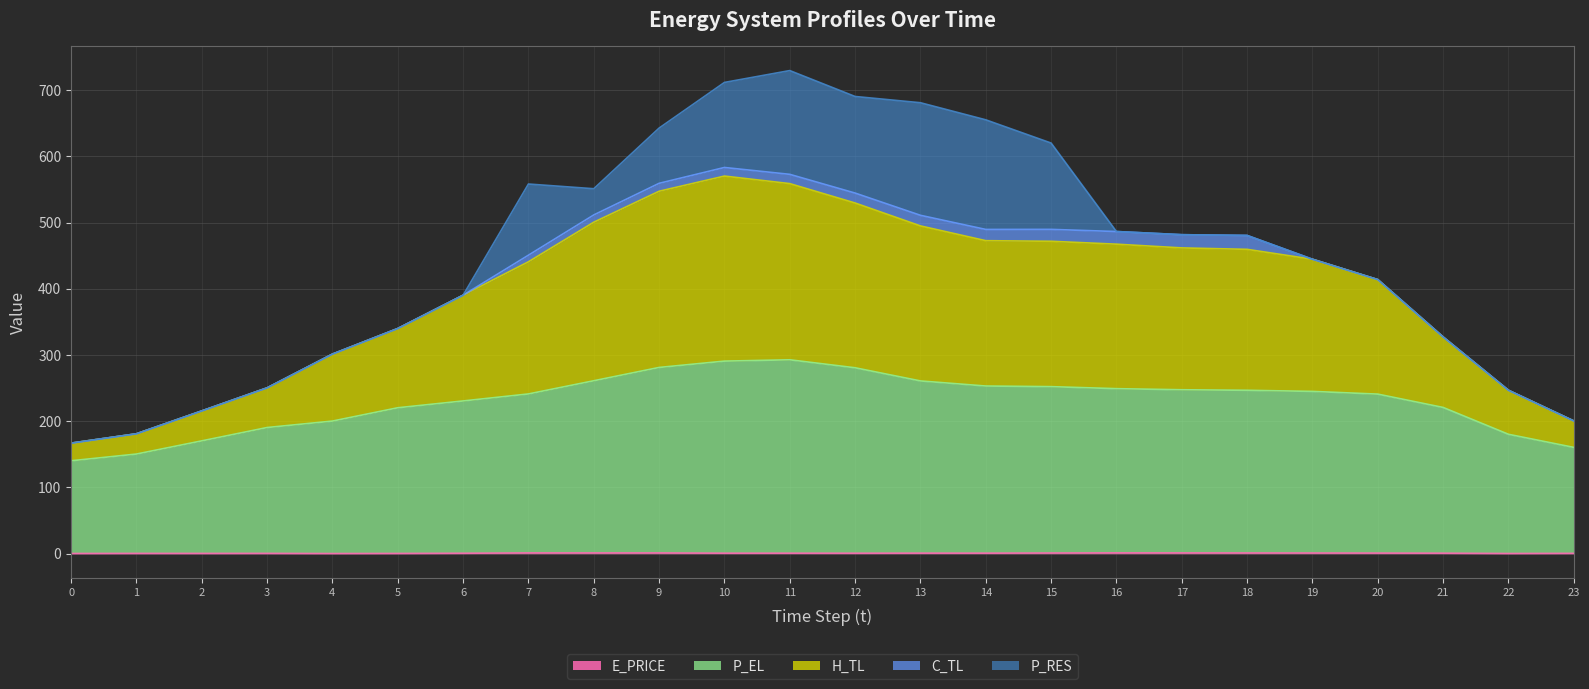

What is the difference between the maximum and minimum values in the P_EL series?

152.5